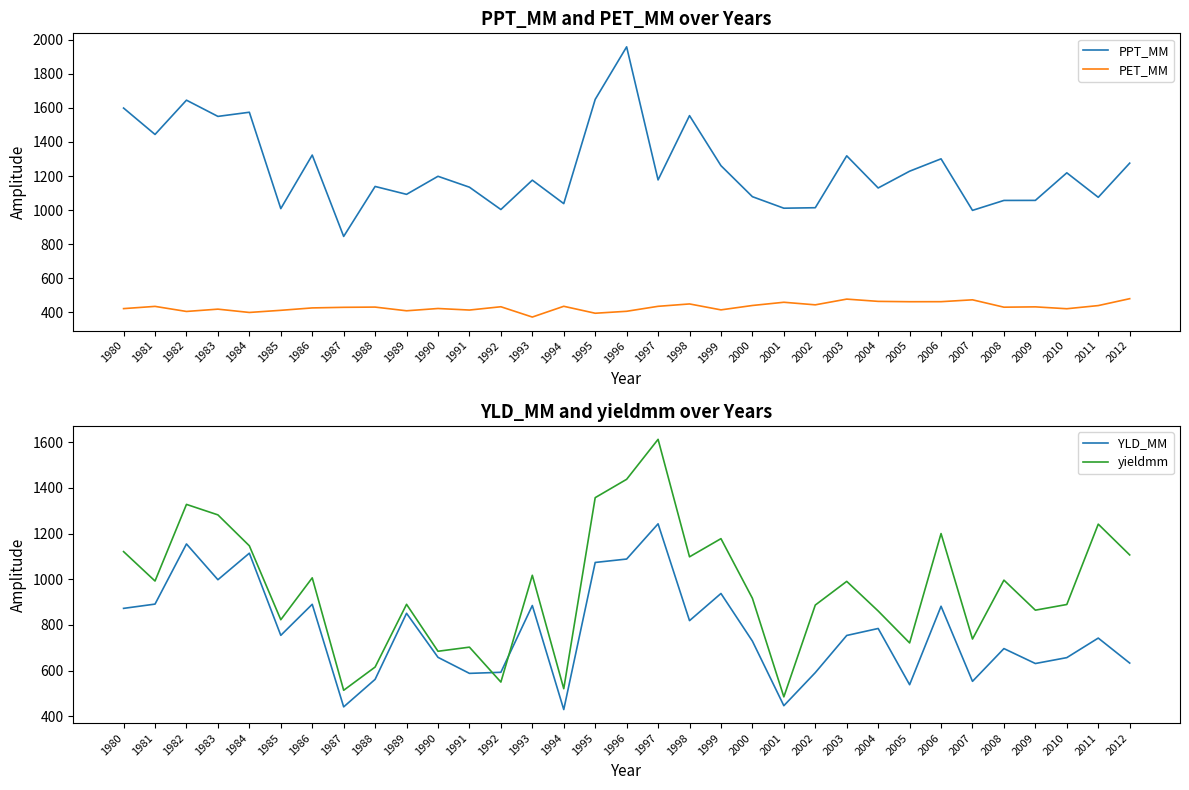

What is the total value across all series at 1984?

4233.8